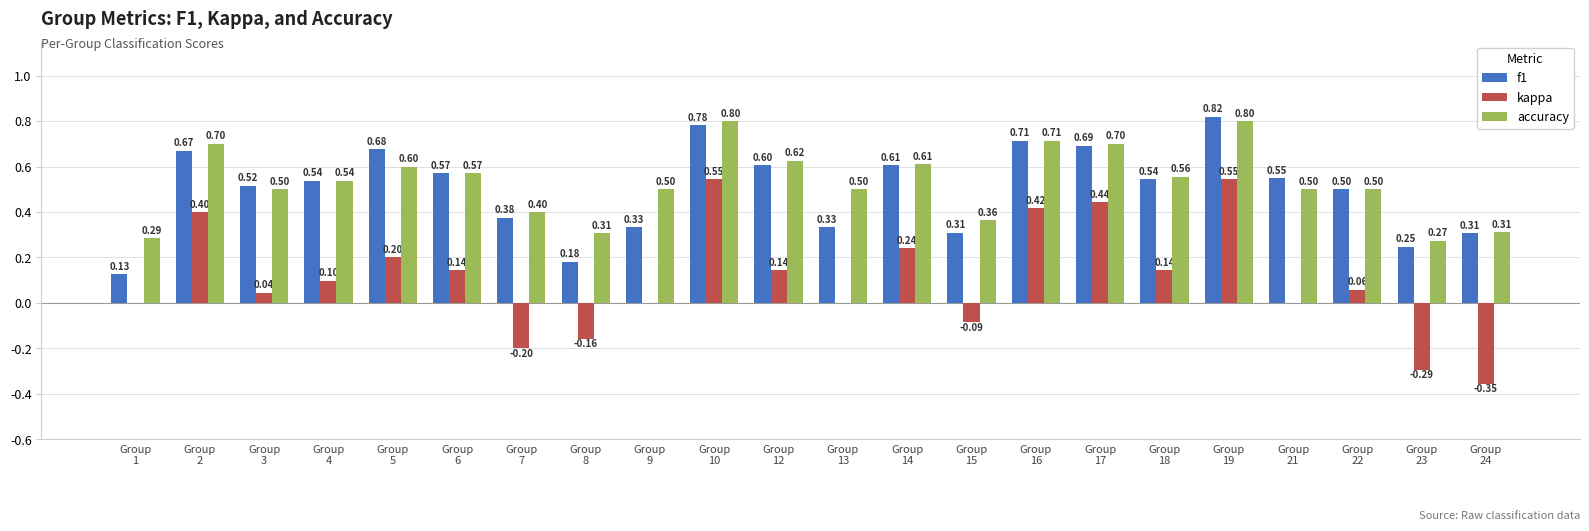

What is the sum of all accuracy values?

11.7